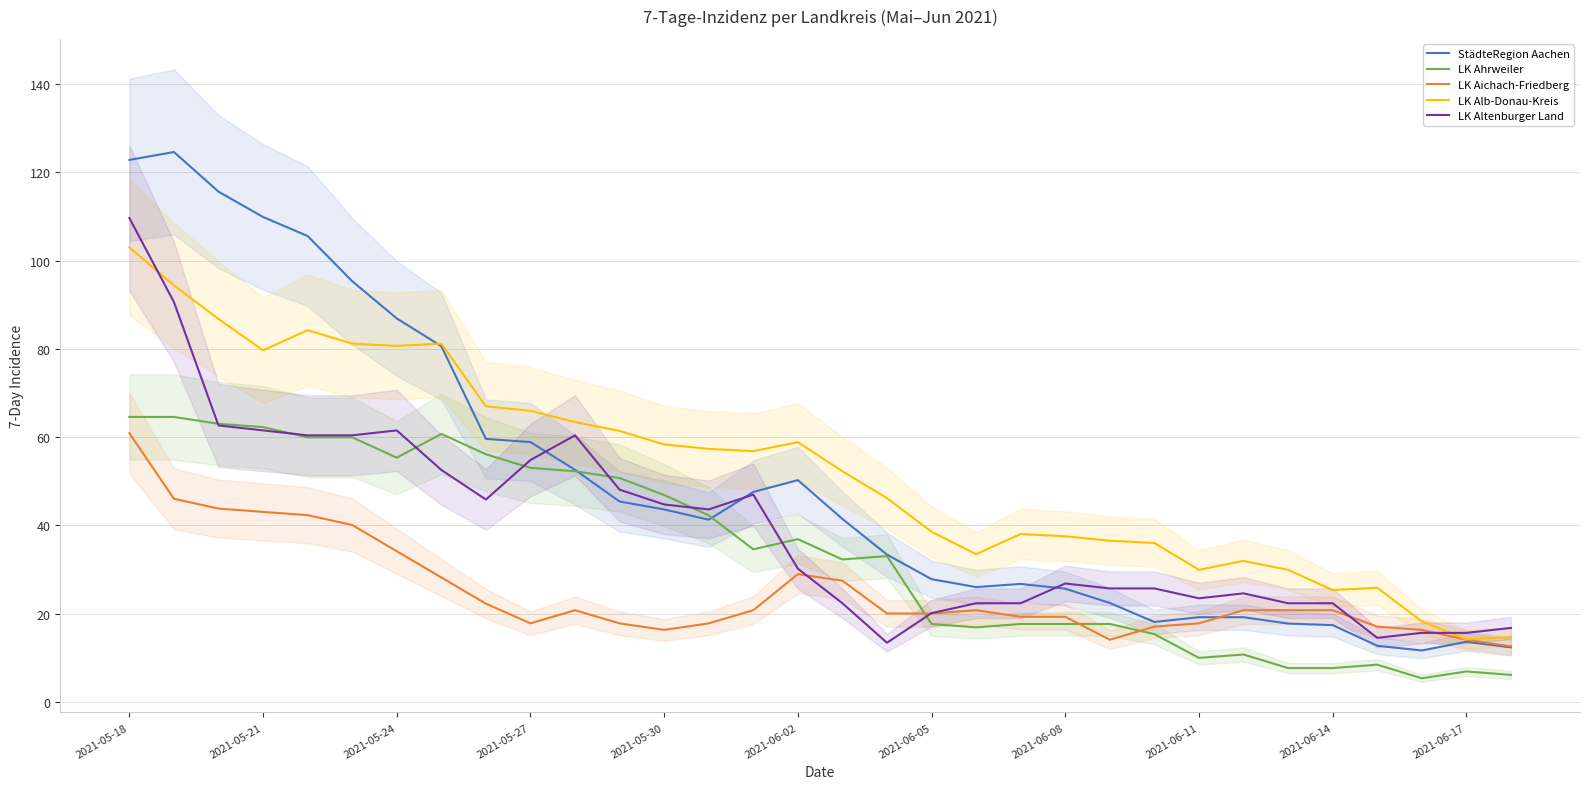

The LK Altenburger Land series shows 22.4 at 2021-06-14. True or false?

True